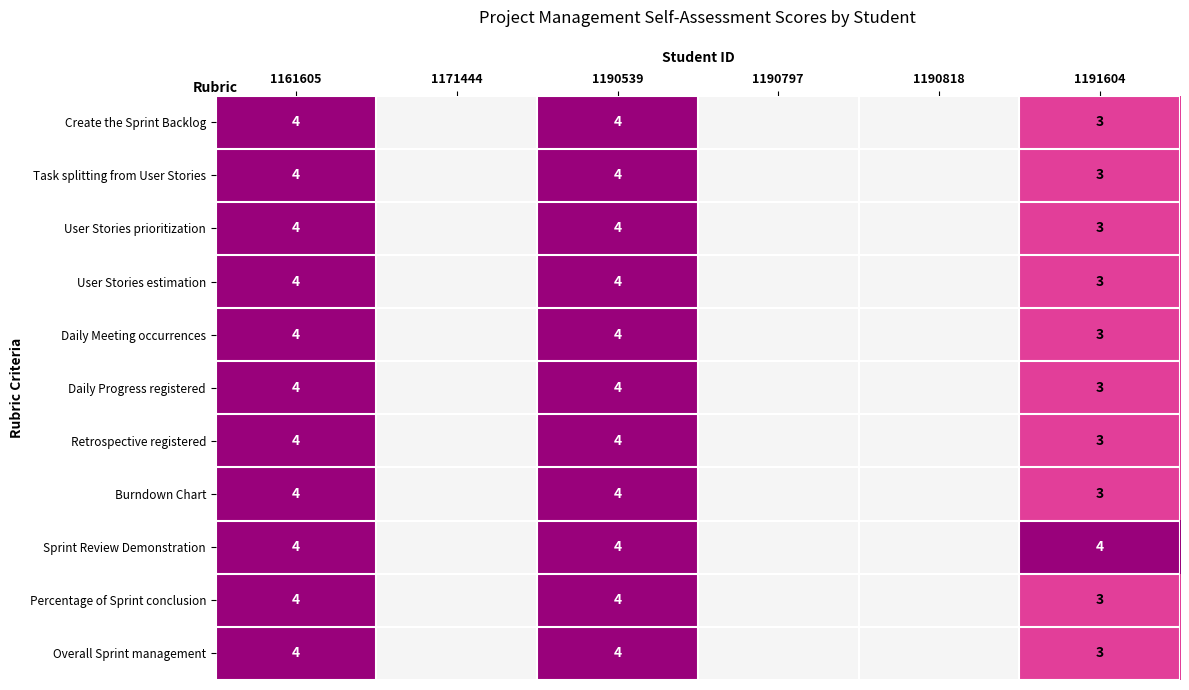

What is the greatest value displayed?

4.0